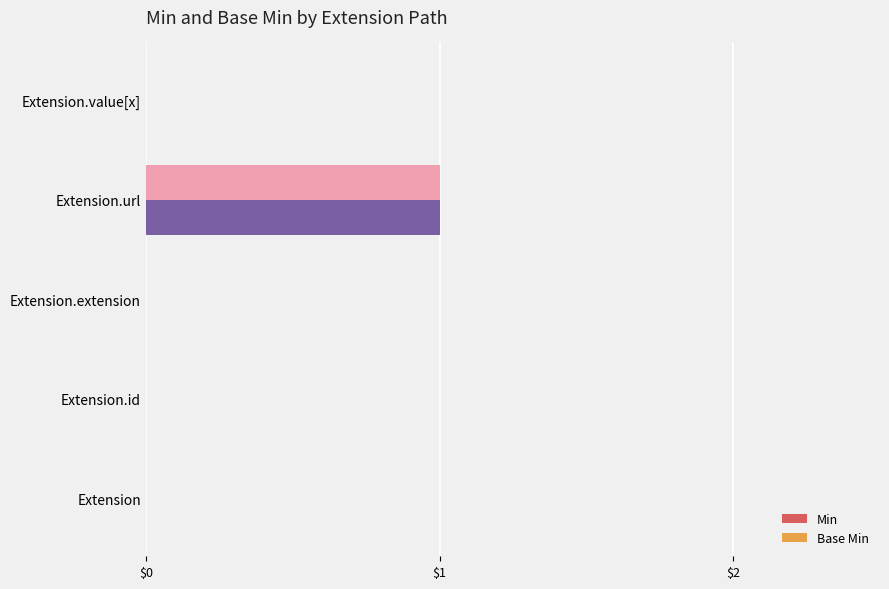

What are all the series names shown in the legend?

Min, Base Min